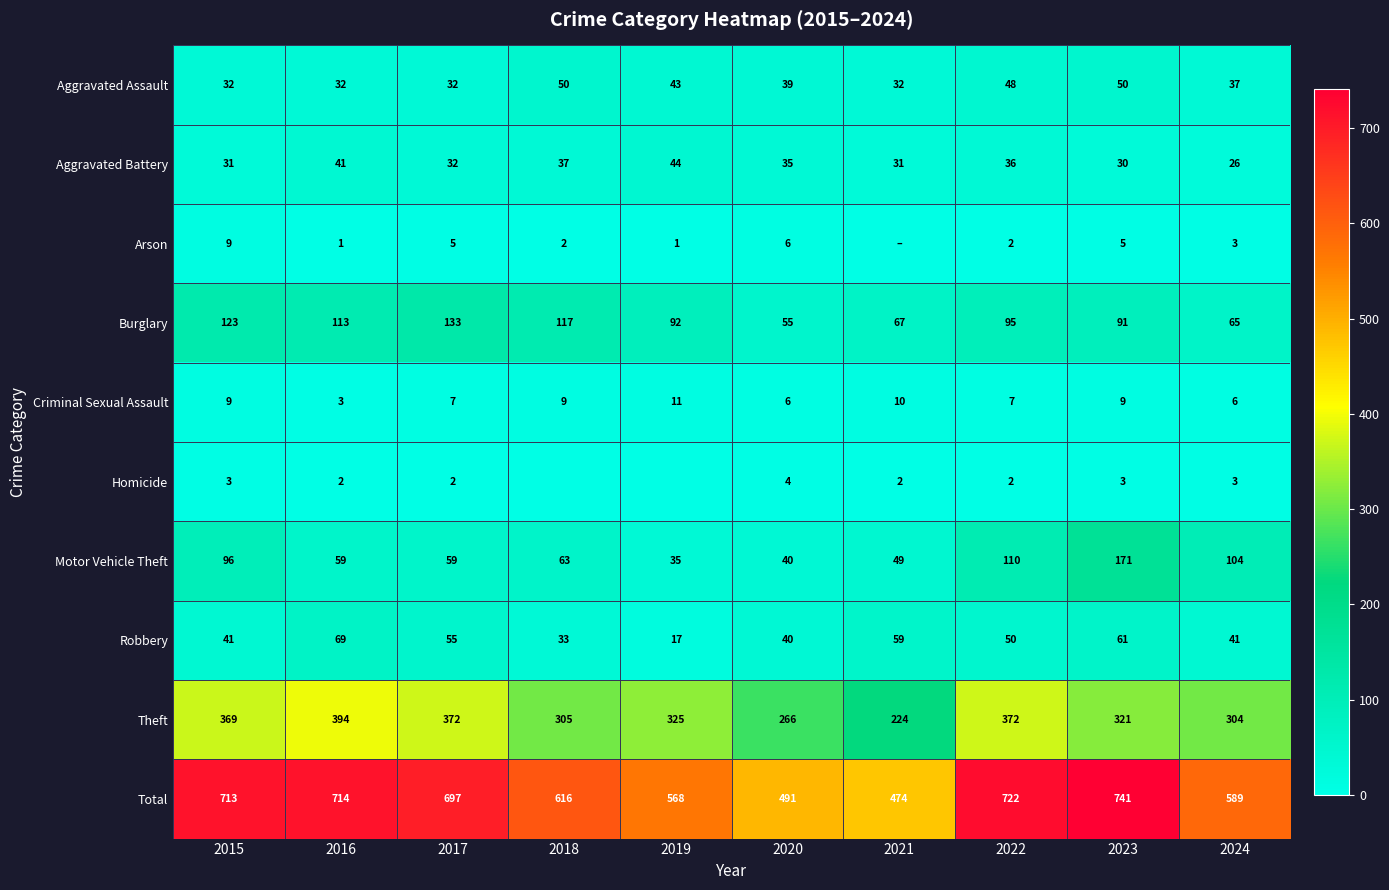

Where does the Motor Vehicle Theft series first go above 63?

2015